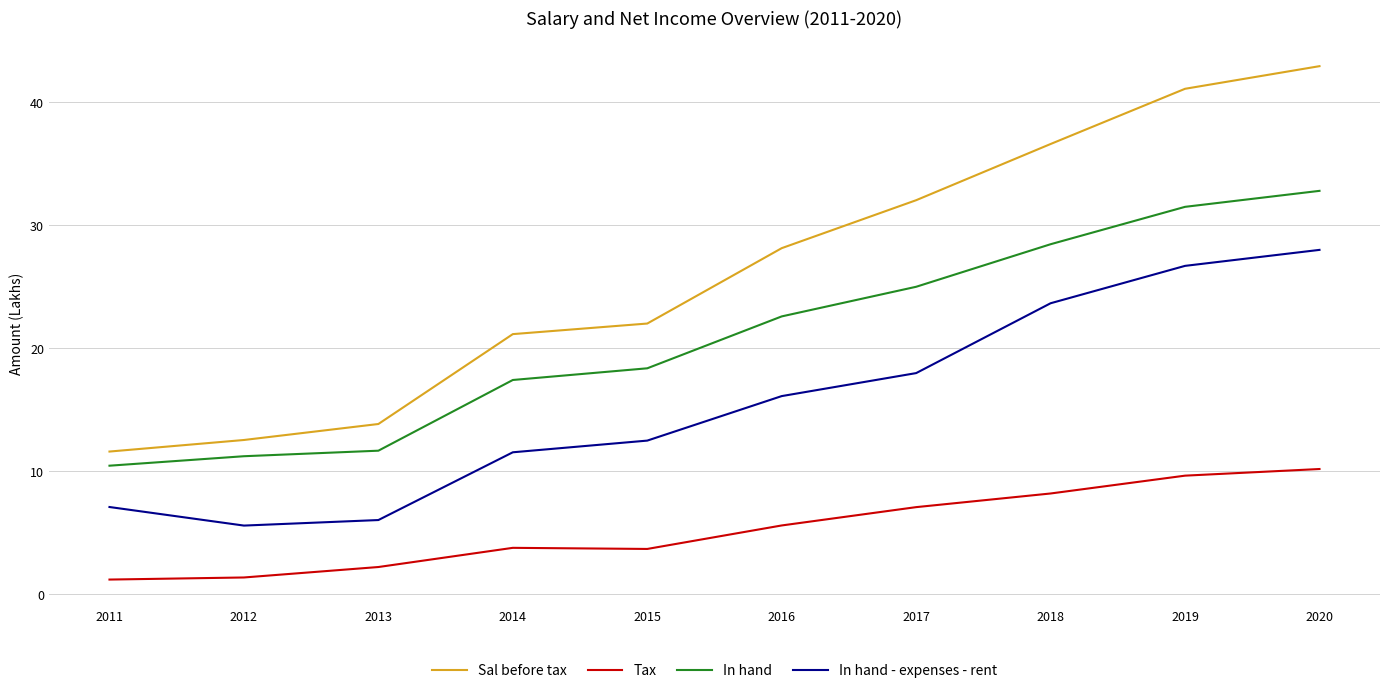

Which label corresponds to the largest value in the chart?

2020